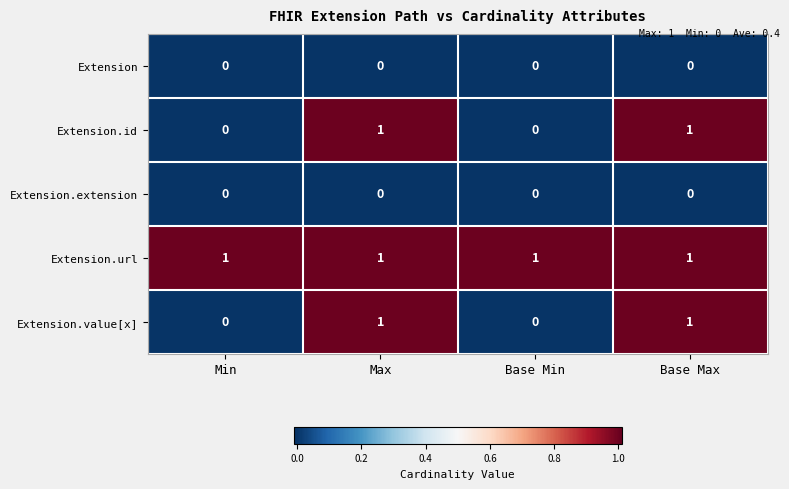

Reading left to right, list all the values displayed in this chart.

Extension: 0	0	0	0
Extension.id: 0	1	0	1
Extension.extension: 0	0	0	0
Extension.url: 1	1	1	1
Extension.value[x]: 0	1	0	1